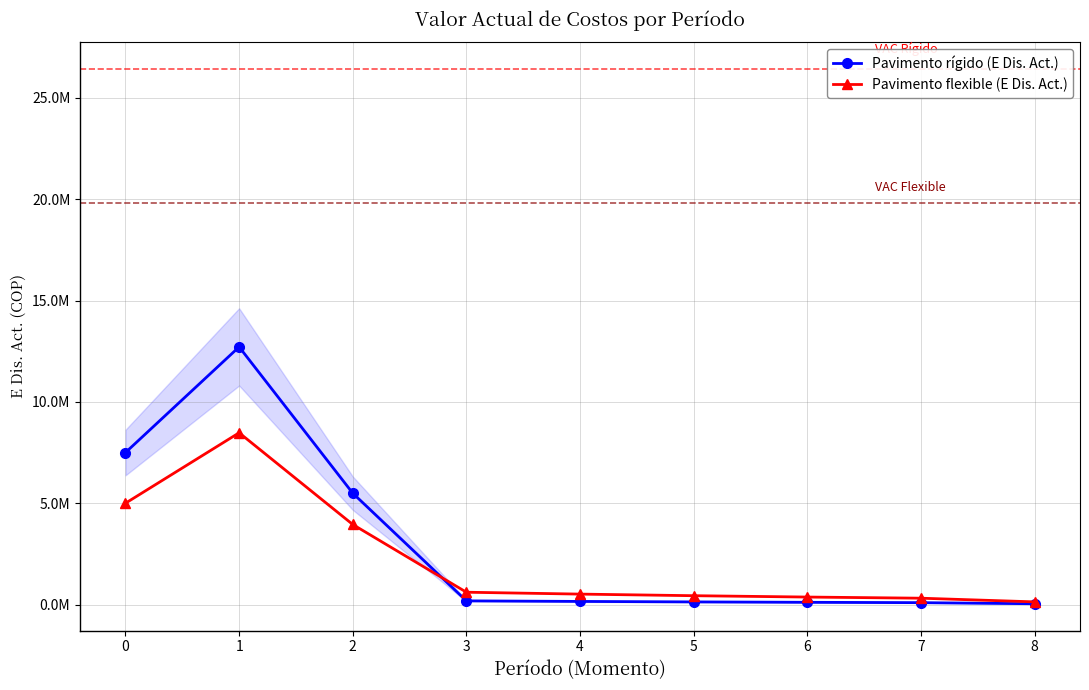

The Pavimento rígido (E Dis. Act.) series shows 12711864.4 at 1. True or false?

True